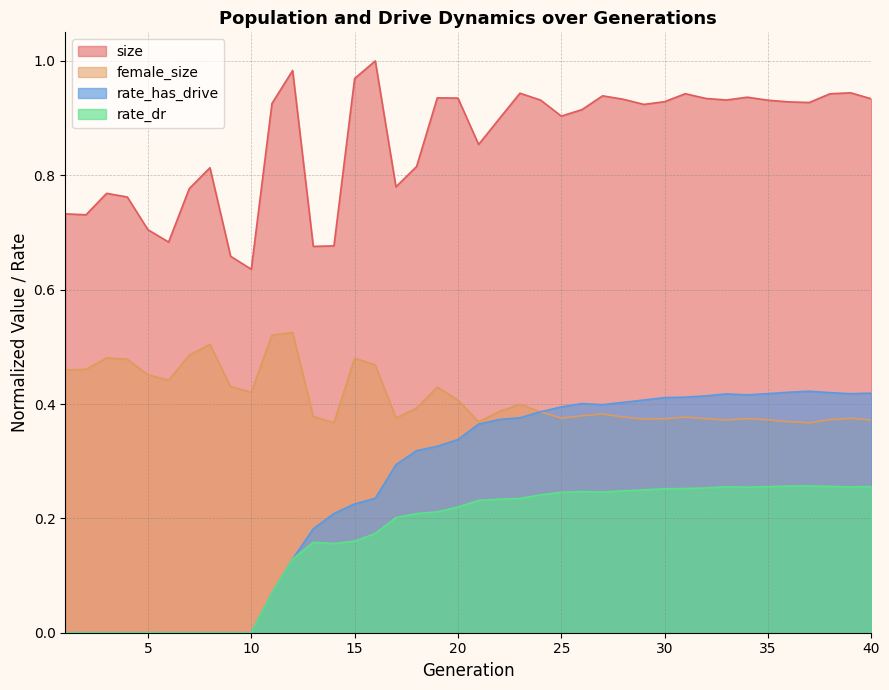

How many interior local peaks does the rate_dr series have?

4